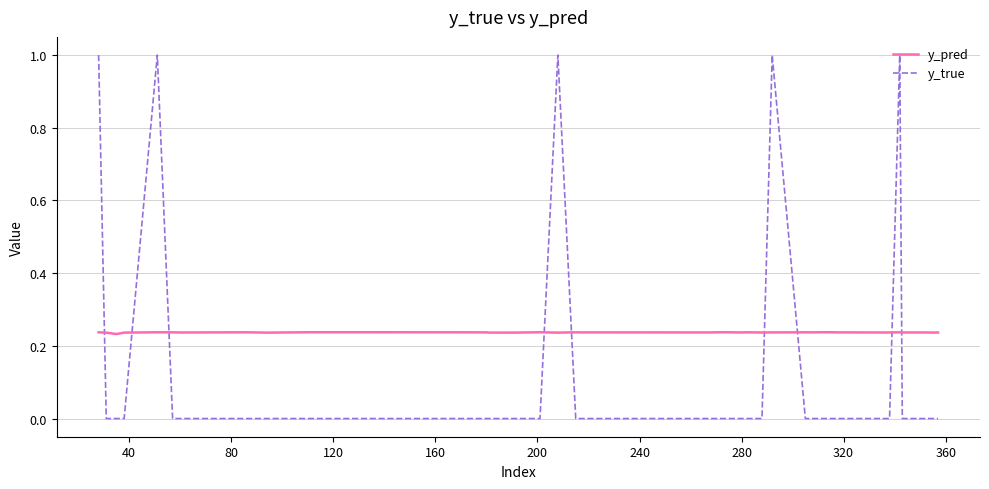

What is the greatest value displayed?

1.0